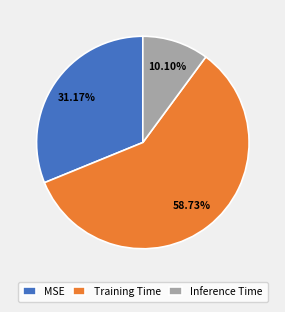

What is the largest slice in the pie chart?

Training Time